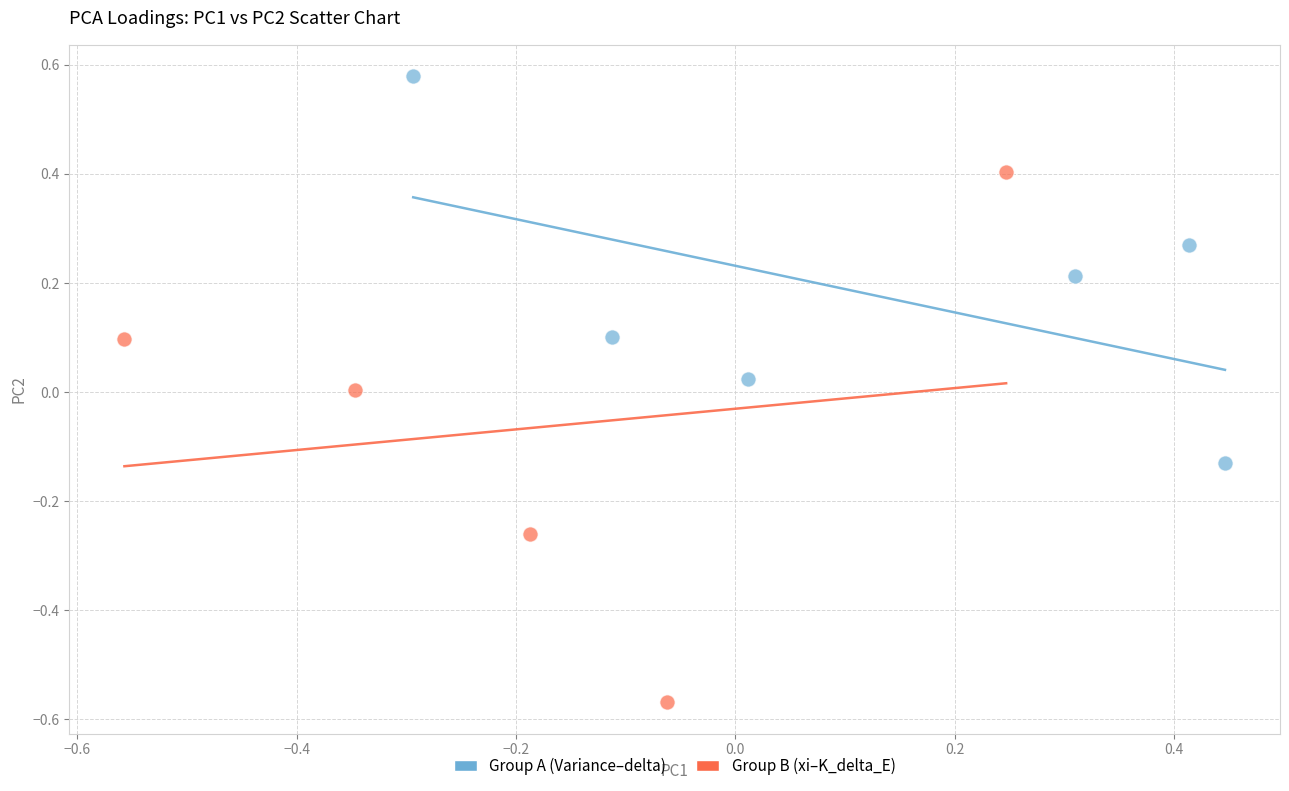

Which series has the widest spread of Y values?

Group B (xi–K_delta_E)